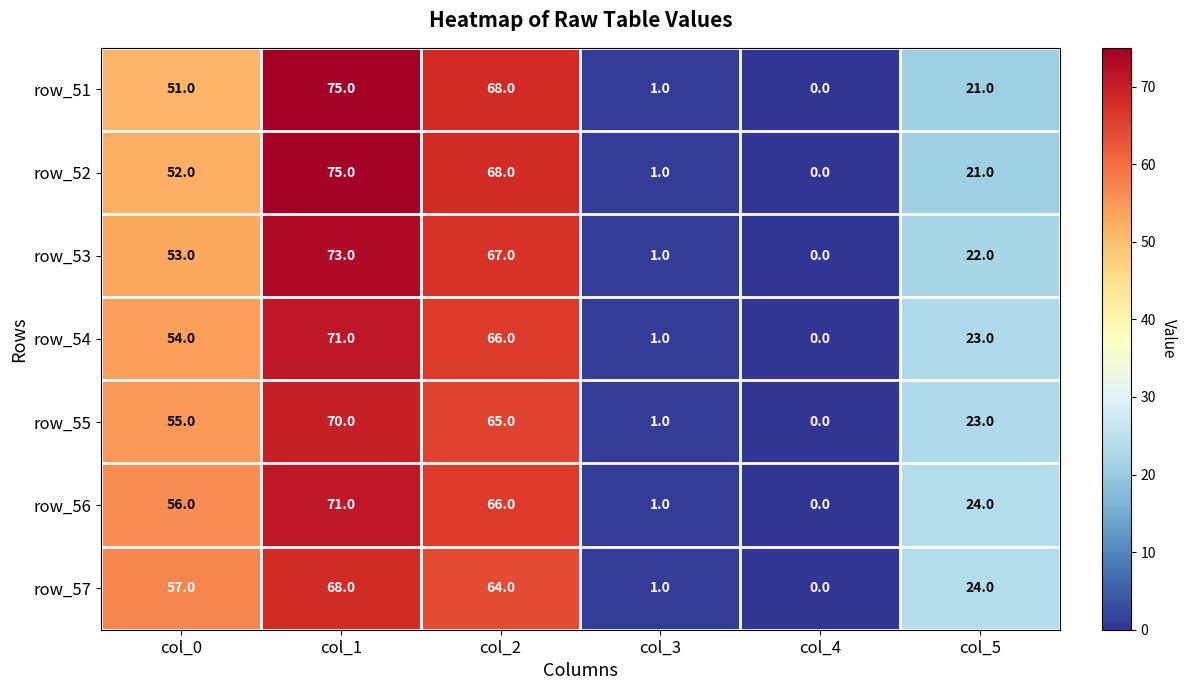

Which series changed the most between col_0 and col_1?

row_51